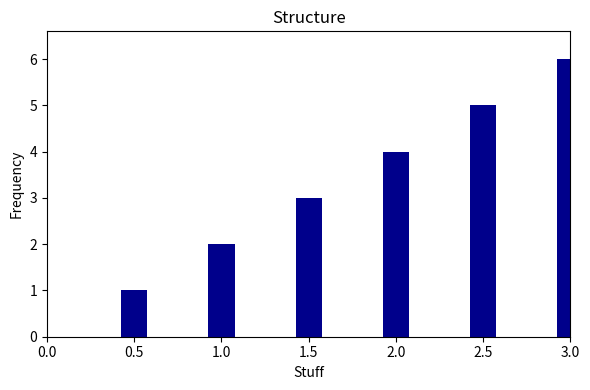

True or false: the data shows 4 at 2.0.

True